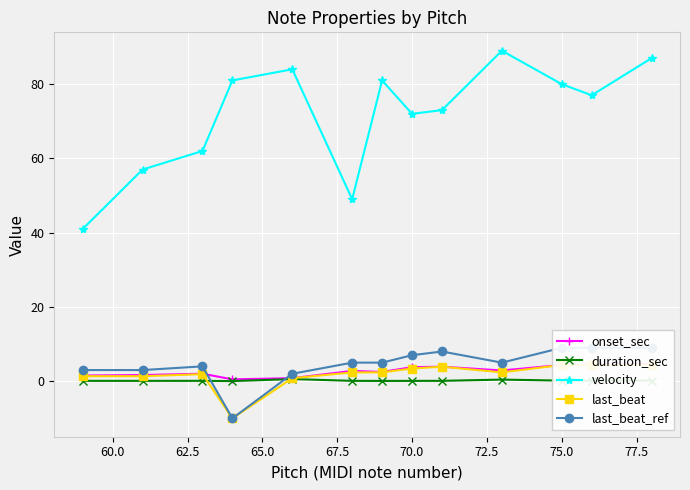

Rank the series by their maximum value, from lowest to highest.

duration_sec, last_beat, onset_sec, last_beat_ref, velocity